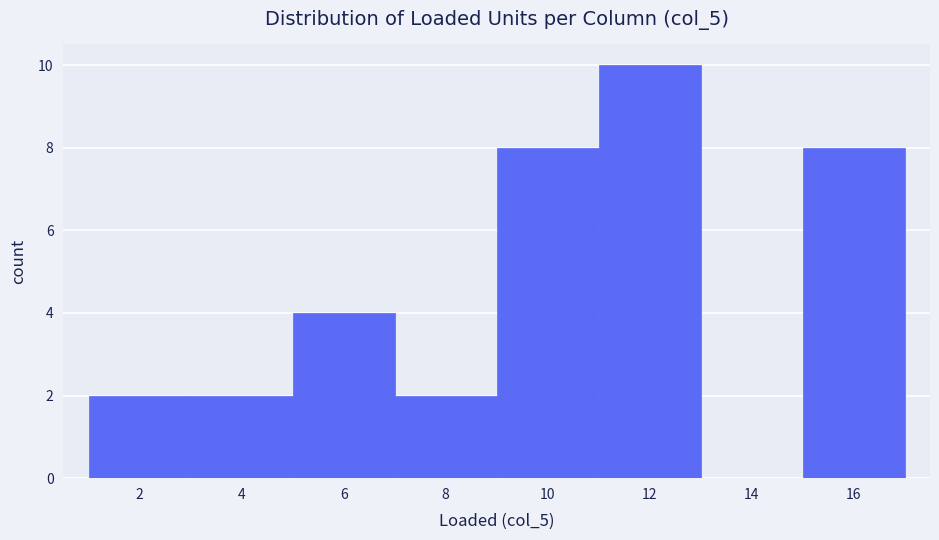

Reading left to right, transcribe this chart: for each bar, give the range it covers on the x-axis and its height. The values are not printed on the chart, so give them approximately, as read against the axis.

1 to 3: 2
3 to 5: 2
5 to 7: 4
7 to 9: 2
9 to 11: 8
11 to 13: 10
13 to 15: 0
15 to 17: 8